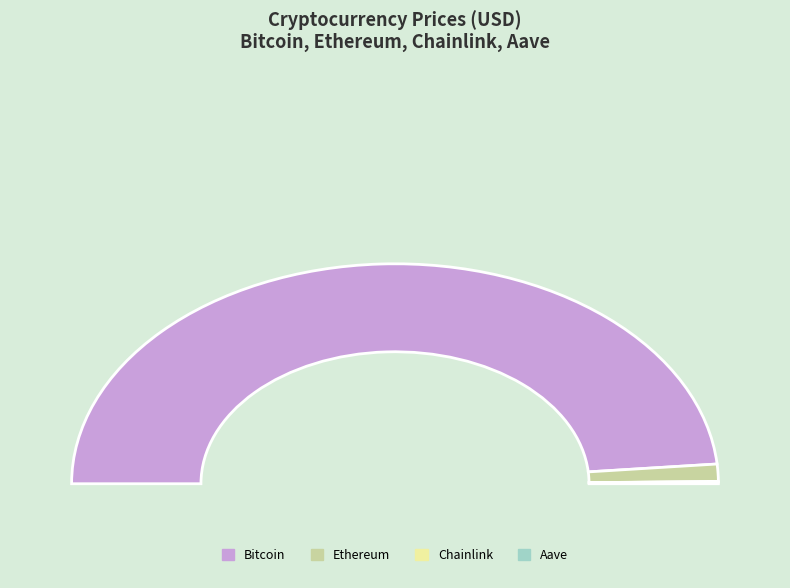

To the nearest percent, what is the average slice percentage?

25%